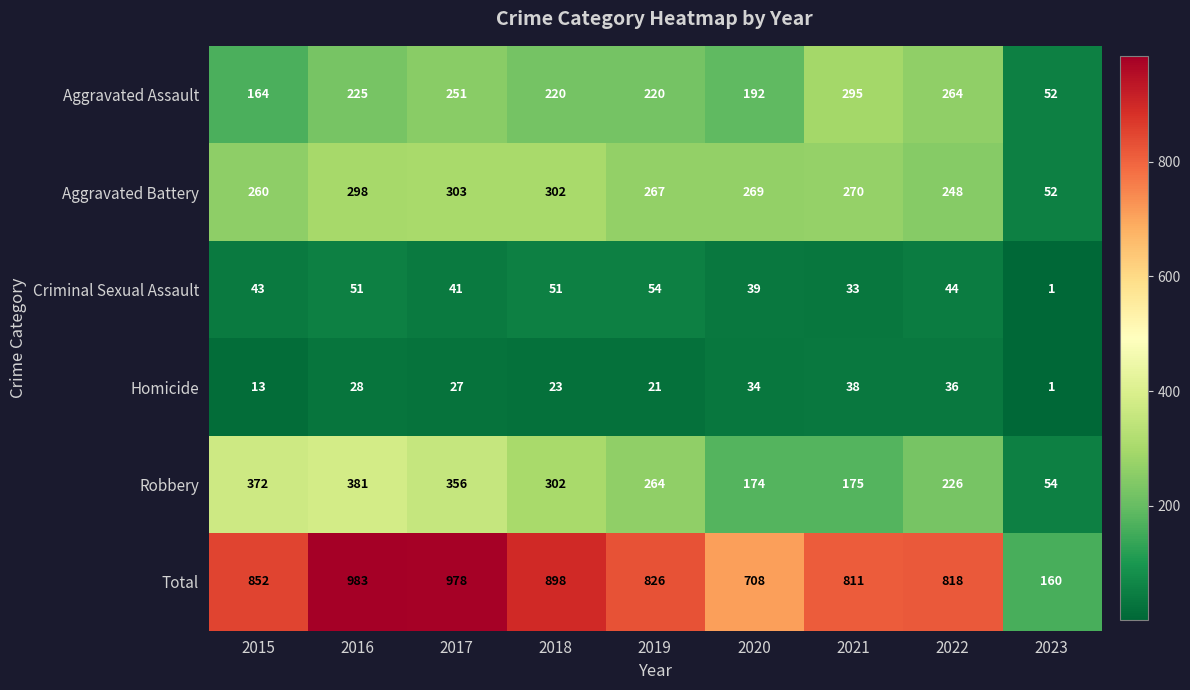

At 2019, list the series in order from smallest to largest.

Homicide, Criminal Sexual Assault, Aggravated Assault, Robbery, Aggravated Battery, Total